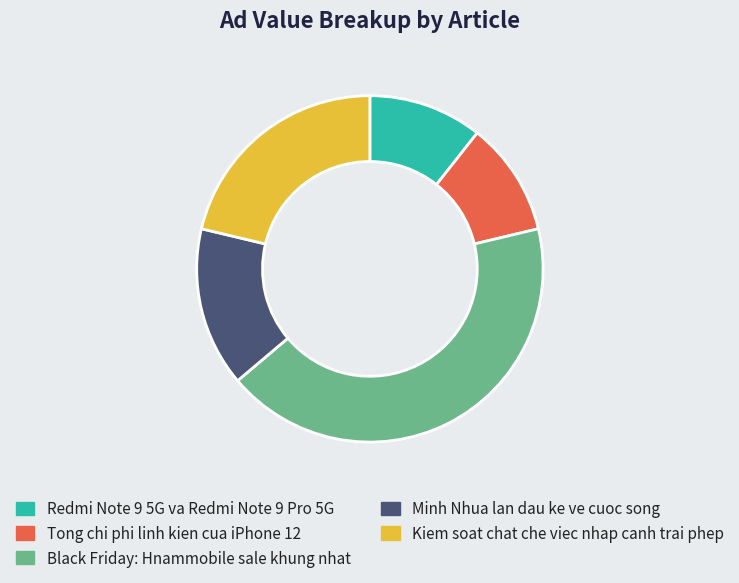

Which category has the biggest portion of the pie?

Black Friday: Hnammobile sale khung nhat